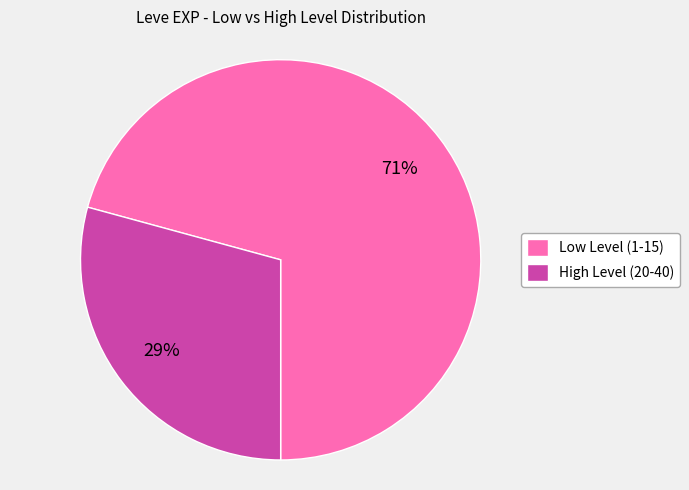

Is there any slice that represents more than half of the pie?

Yes